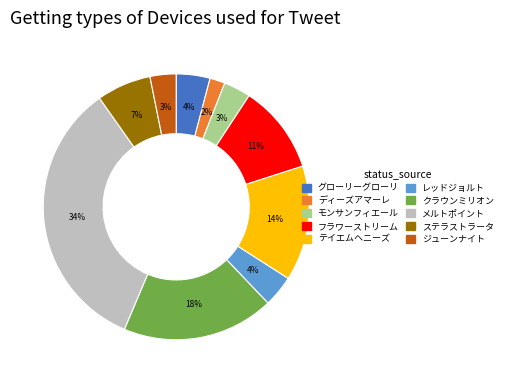

To the nearest percent, what percentage of the pie is ディーズアマーレ?

2%